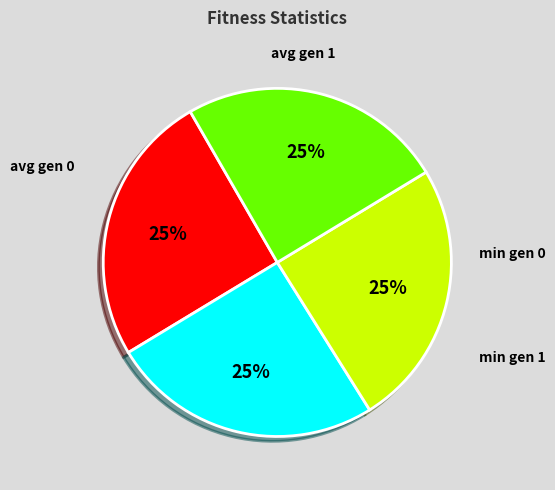

Which category has the biggest portion of the pie?

avg gen 0